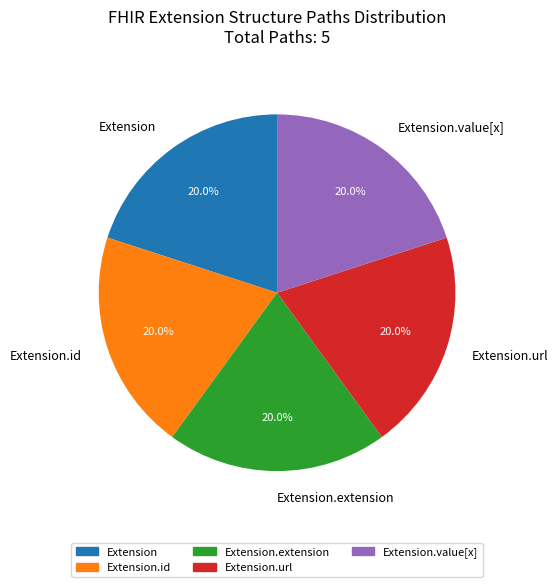

Is it true that Extension.extension is 1% of the pie?

False